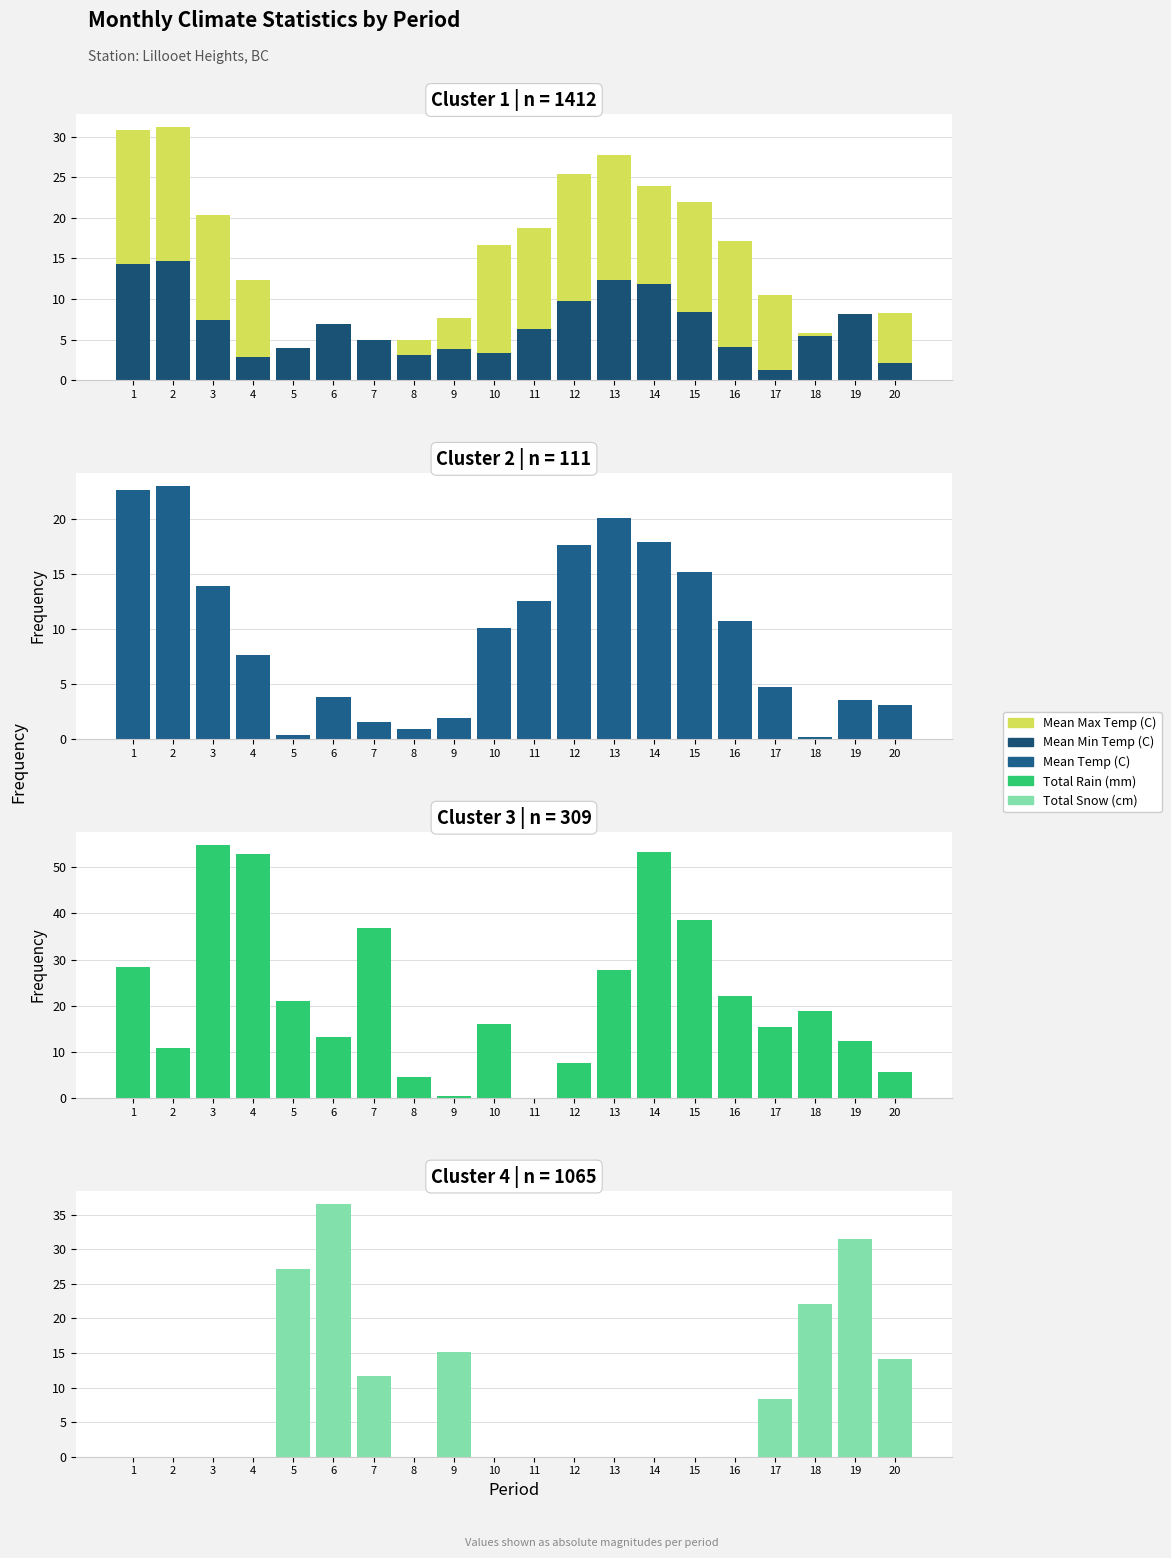

Which series has the largest range (max minus min)?

Total Rain (mm)